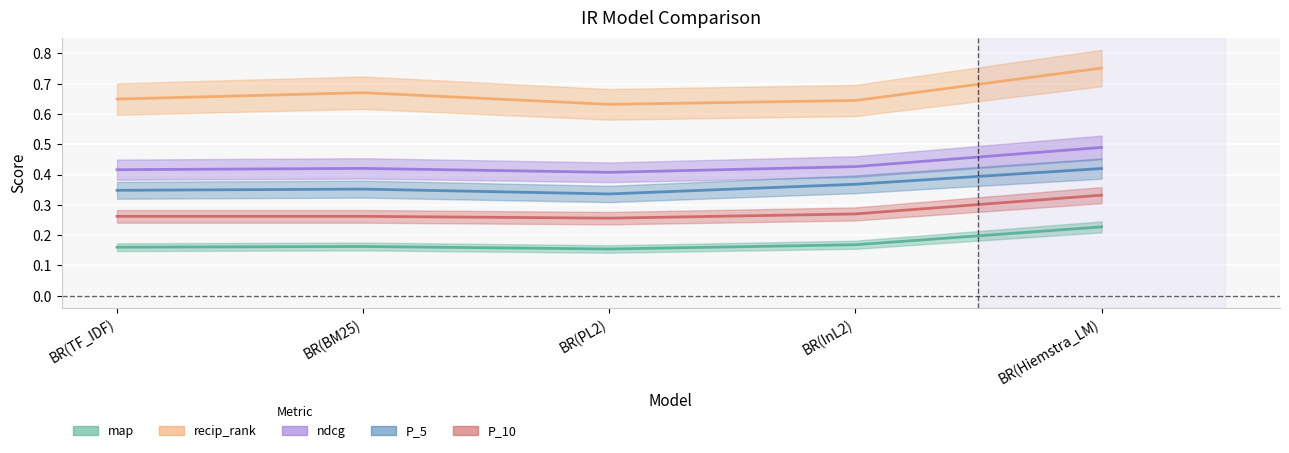

Rank the series at BR(InL2) from highest to lowest value.

recip_rank, ndcg, P_5, P_10, map